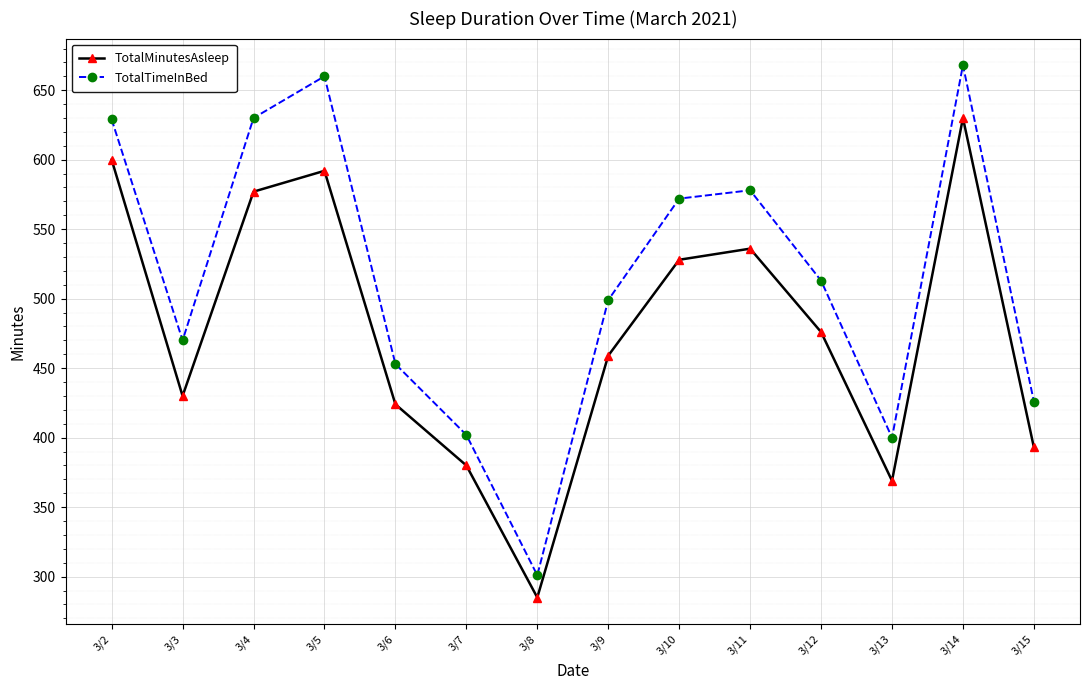

Is it true that TotalTimeInBed equals 470 at 3/3?

True